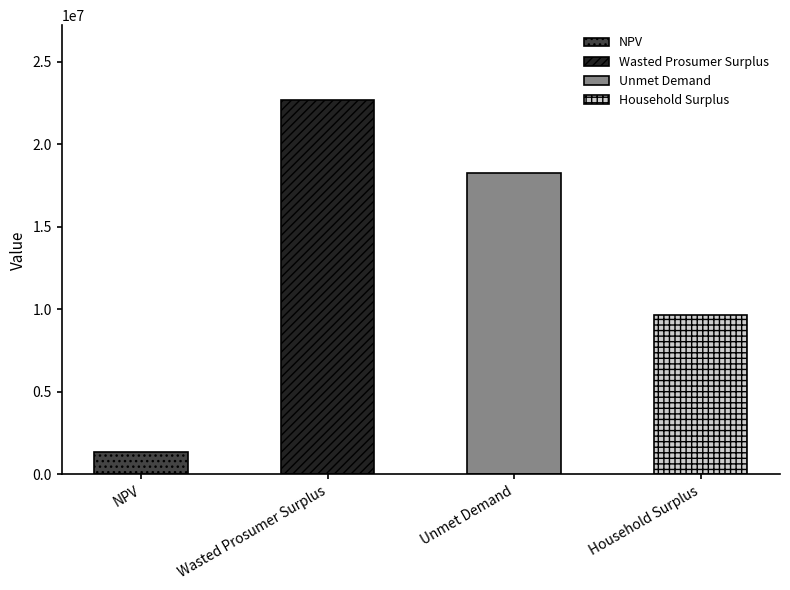

At which label is the value closest to 12025238?

Household Surplus